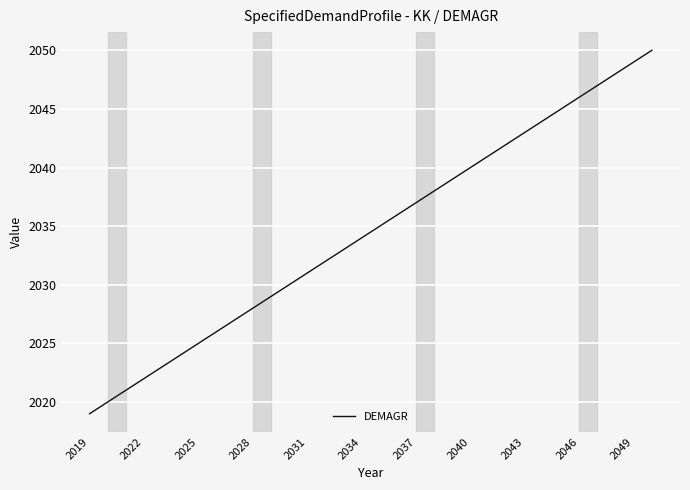

What is the smallest value displayed?

2019